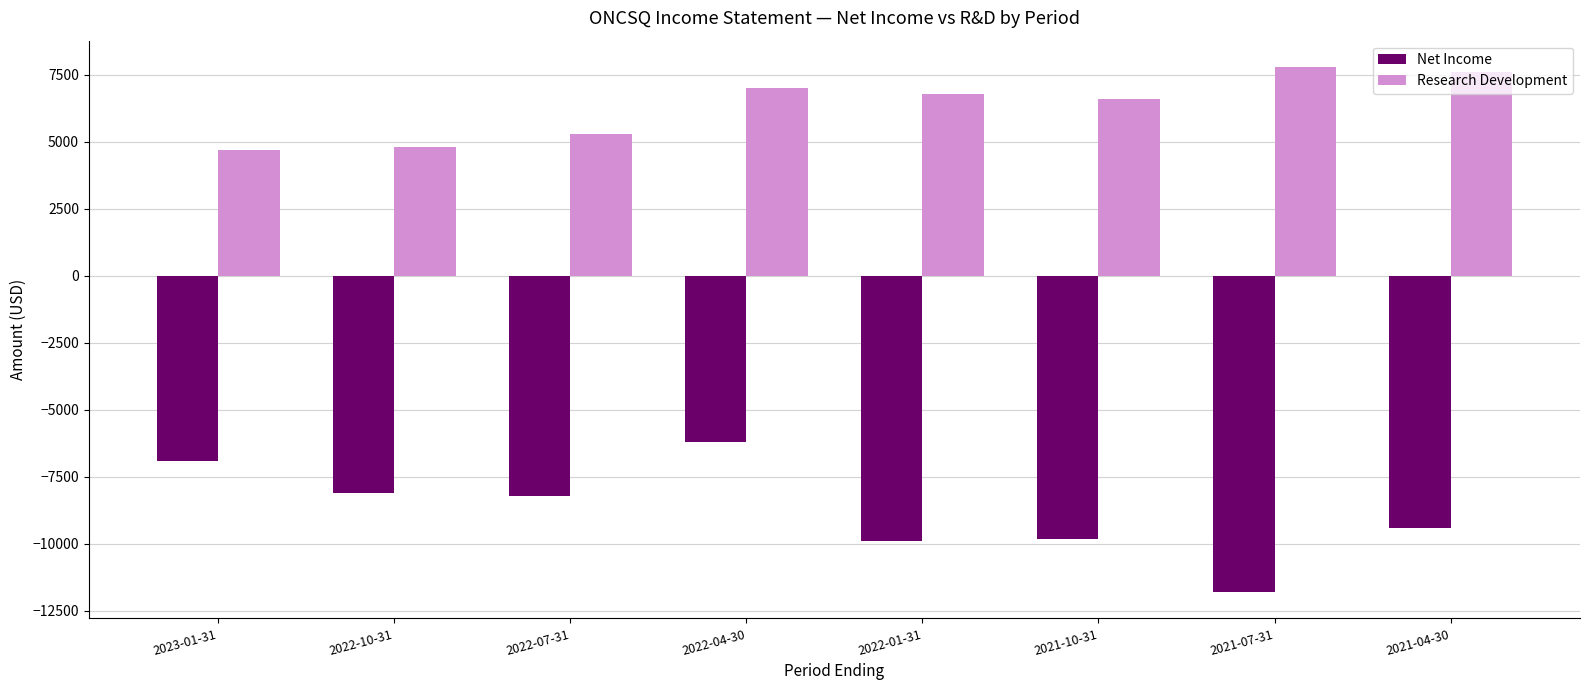

Count the number of categories in the chart.

8